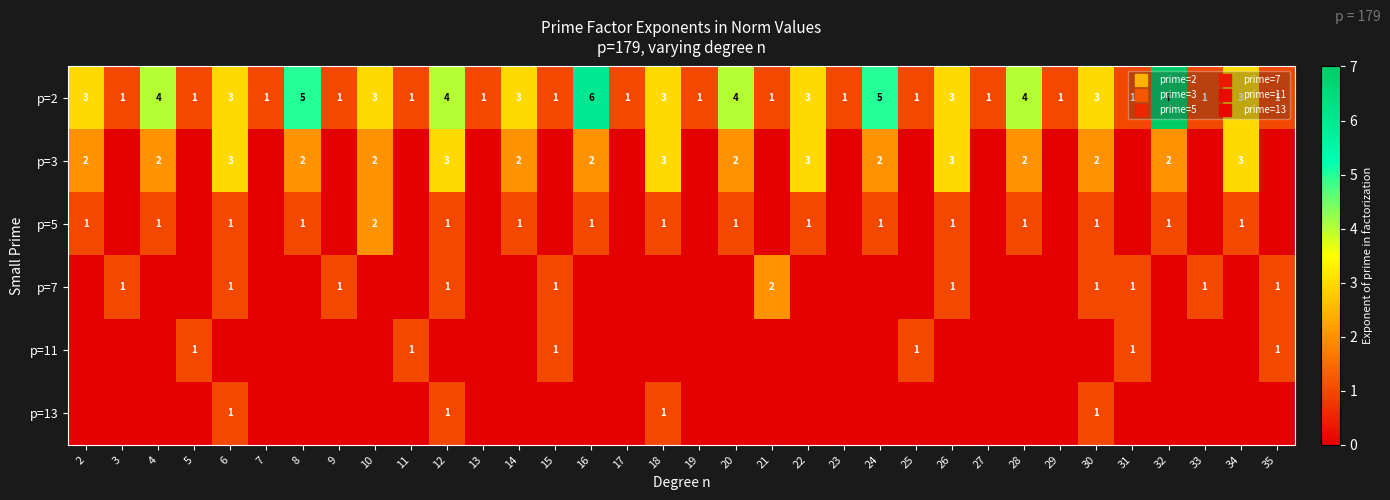

True or false: p=7 has a value of 1 at 6.

True